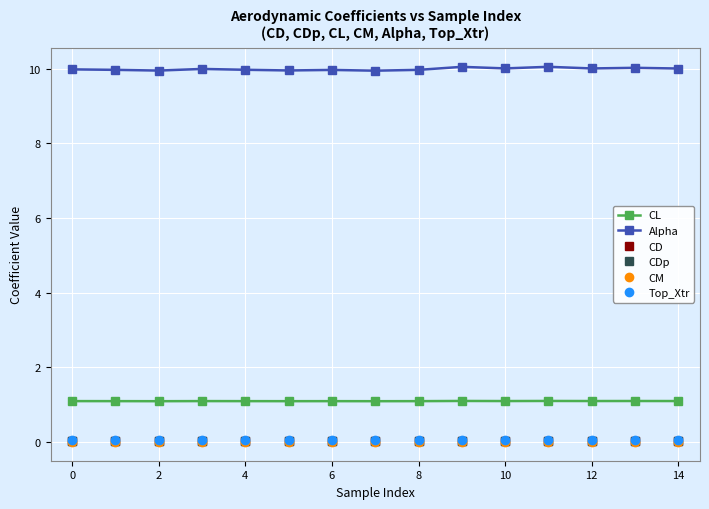

Does the chart have visible grid lines?

Yes